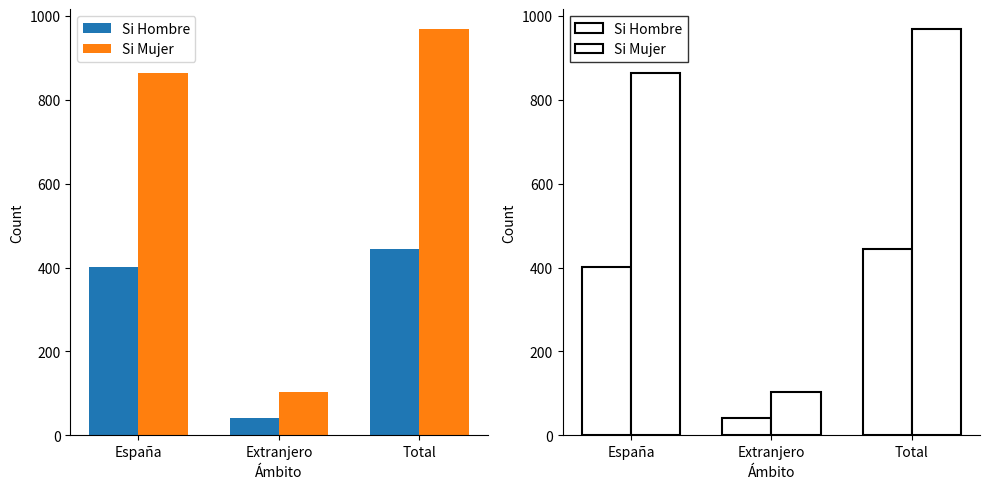

What is the total value across all series at Extranjero?

146